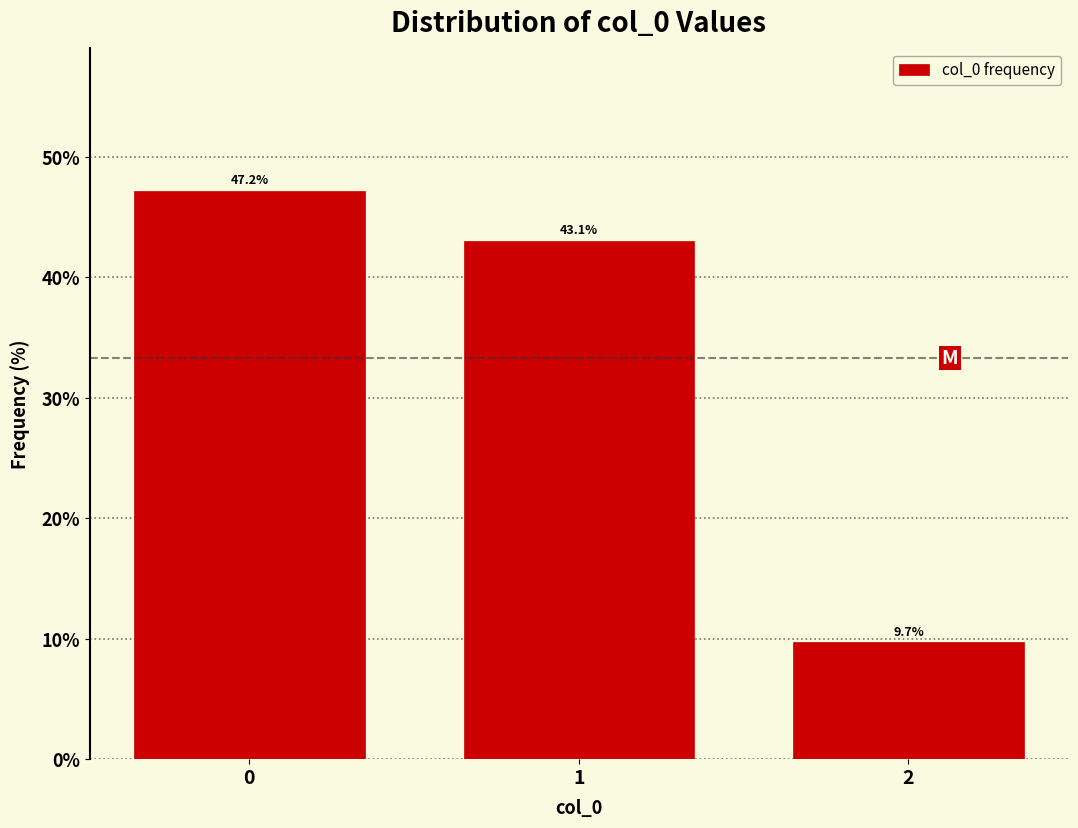

Reading left to right, what are all the values shown in this chart?

47.2	43.1	9.7